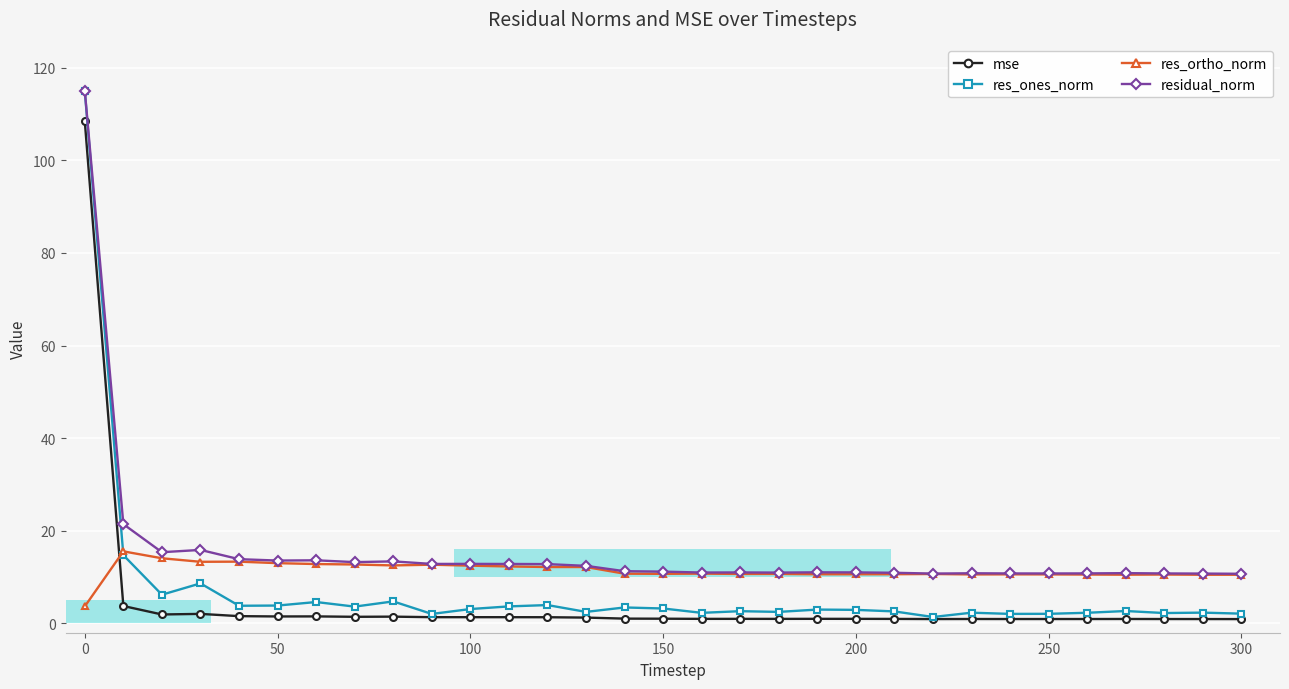

True or false: mse and residual_norm cross at least once.

False